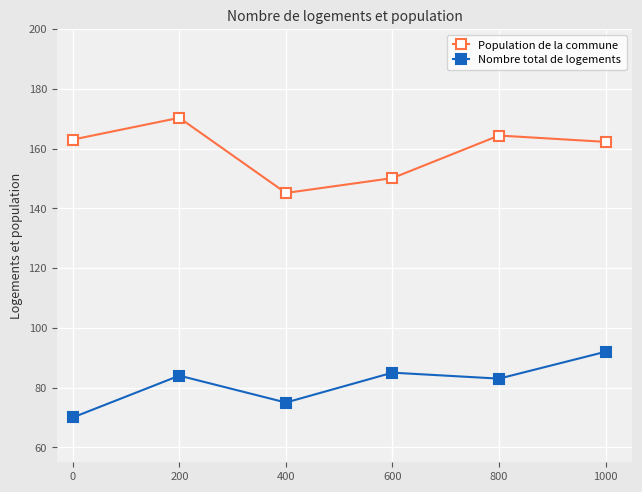

In Population de la commune, how many points are lower than both neighbors (excluding endpoints)?

1